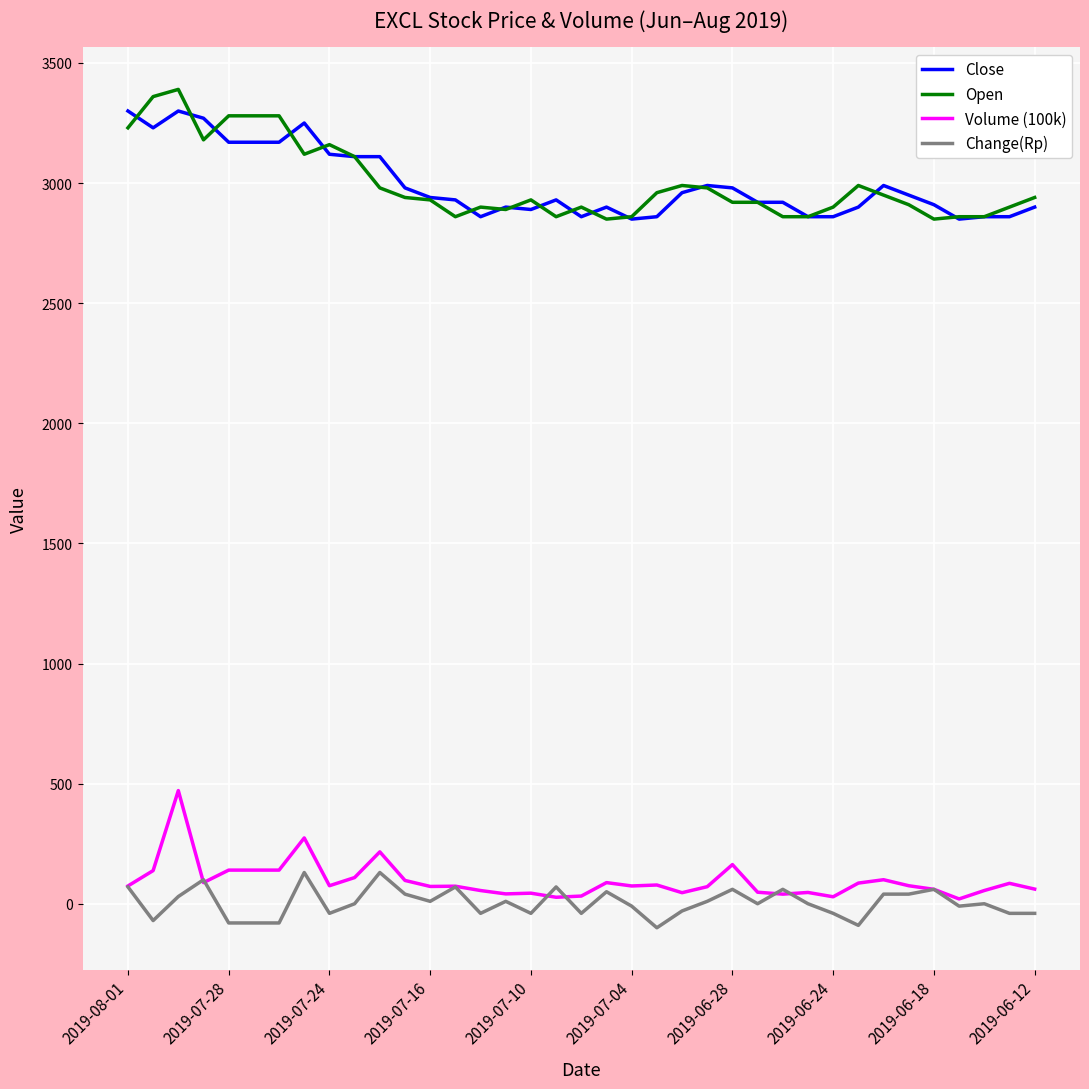

Which series has the largest range (max minus min)?

Open